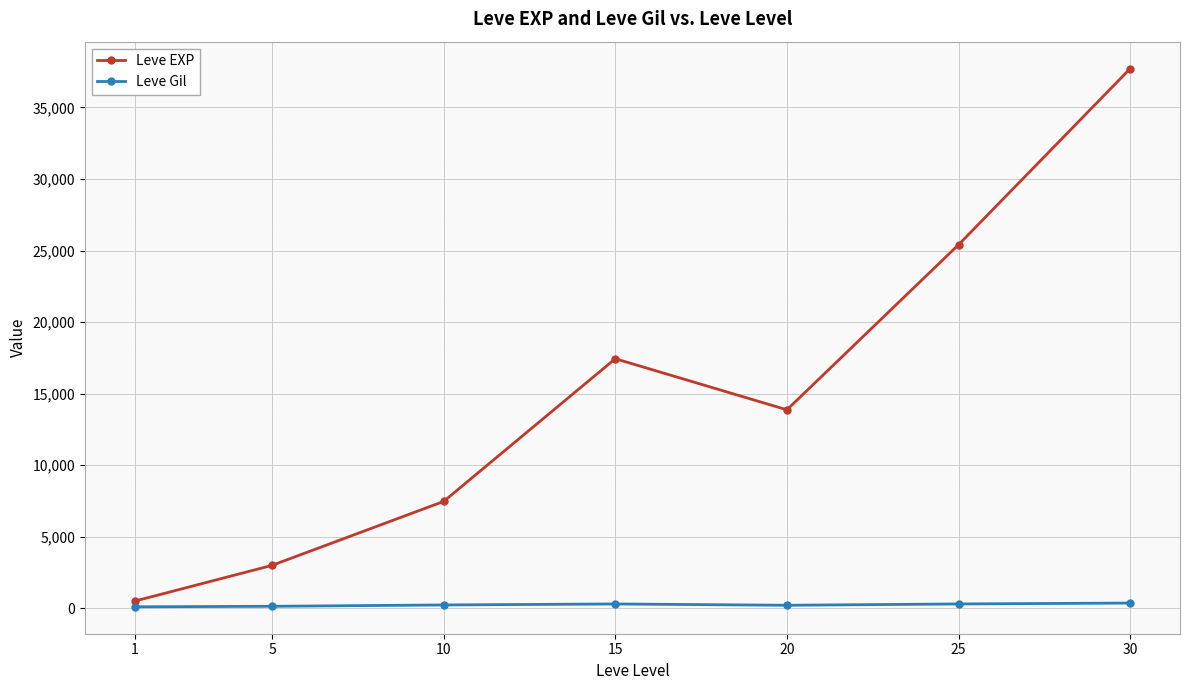

Which series has the largest total across all categories?

Leve EXP